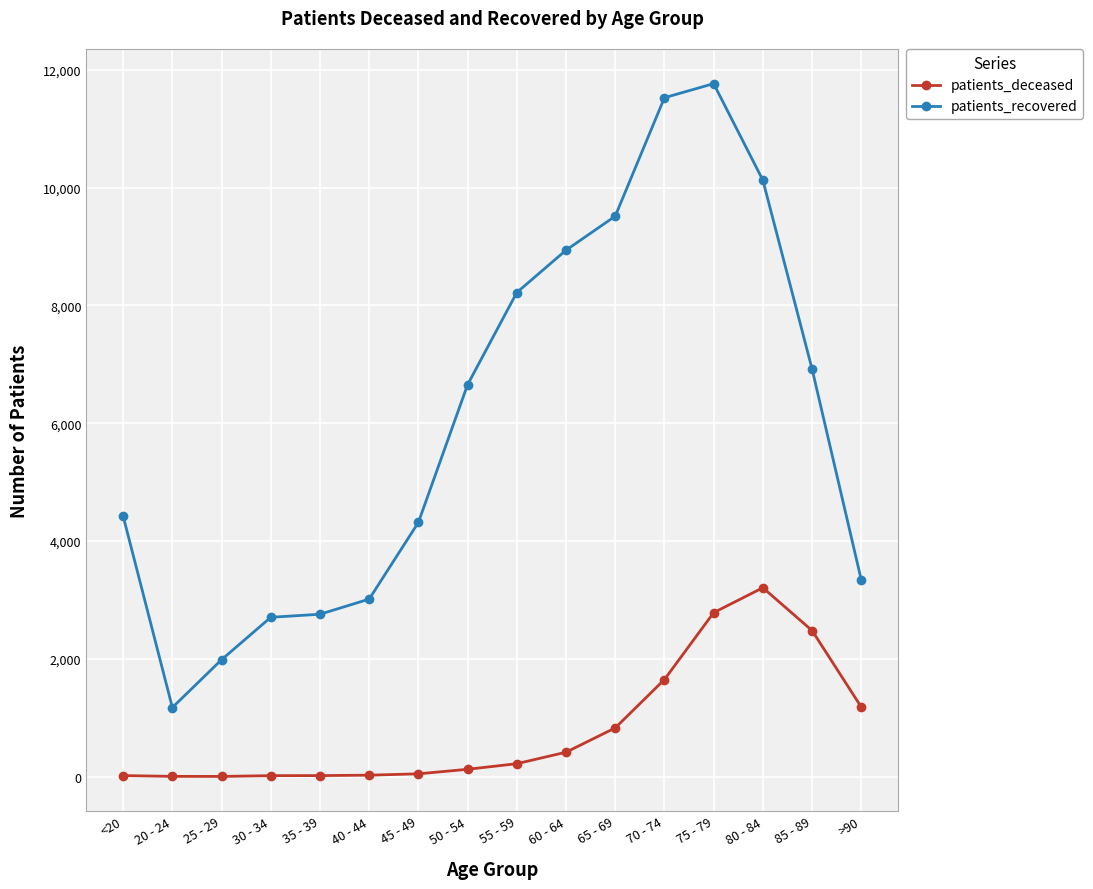

Does the chart have visible grid lines?

Yes